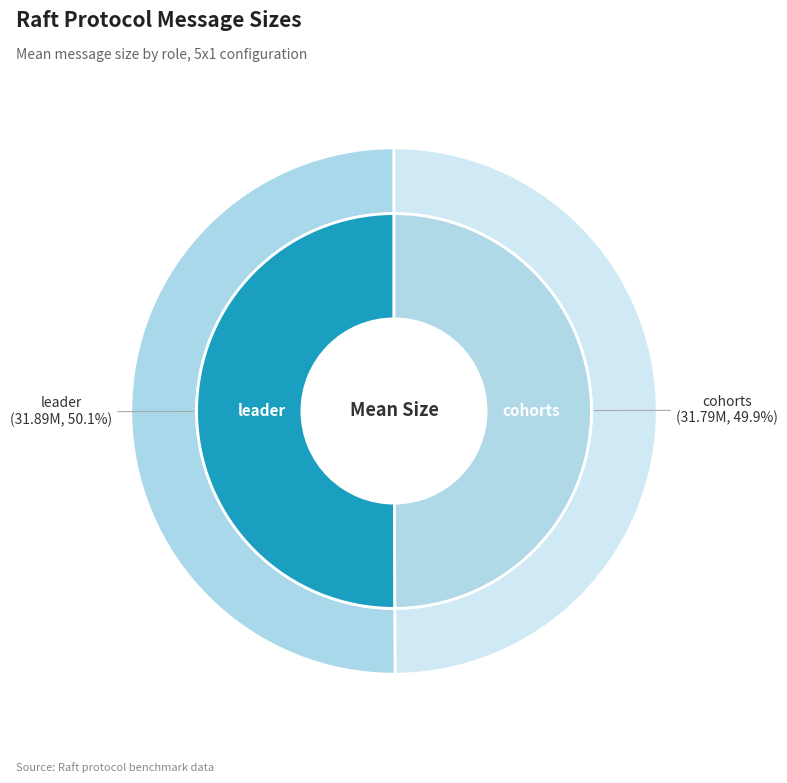

The cohorts slice represents 39% of the pie. True or false?

False